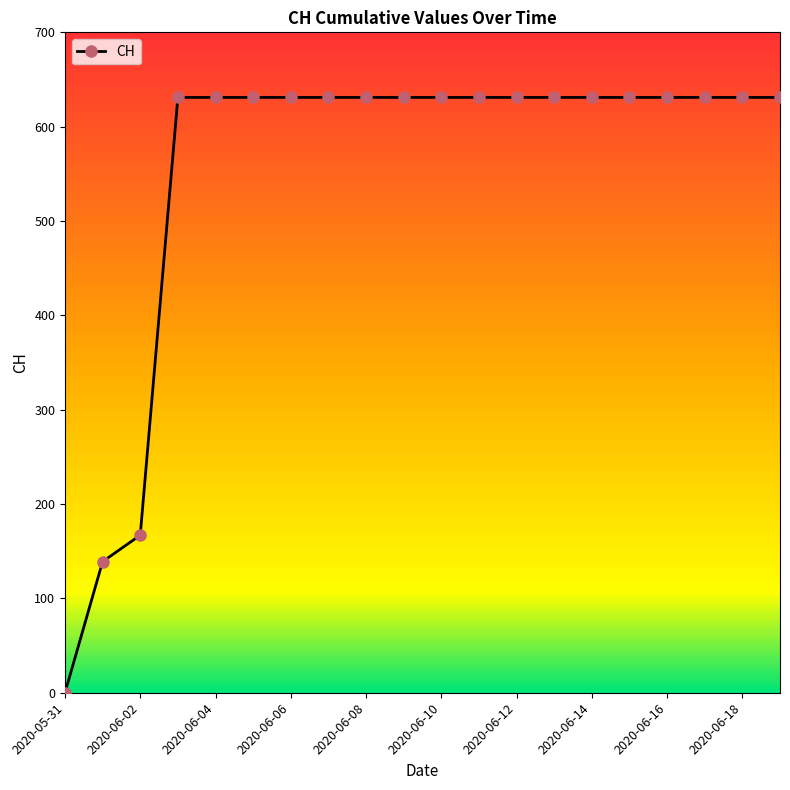

Reading left to right, transcribe all the data shown in this chart.

0	139	167	631	631	631	631	631	631	631	631	631	631	631	631	631	631	631	631	631